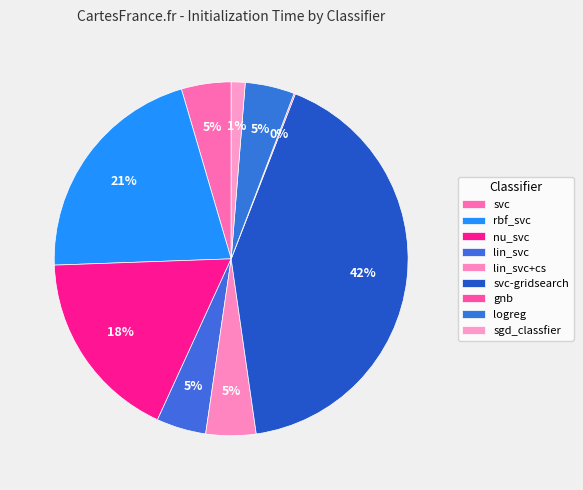

Rank the categories by value from lowest to highest.

gnb, sgd_classfier, logreg, lin_svc, svc, lin_svc+cs, nu_svc, rbf_svc, svc-gridsearch